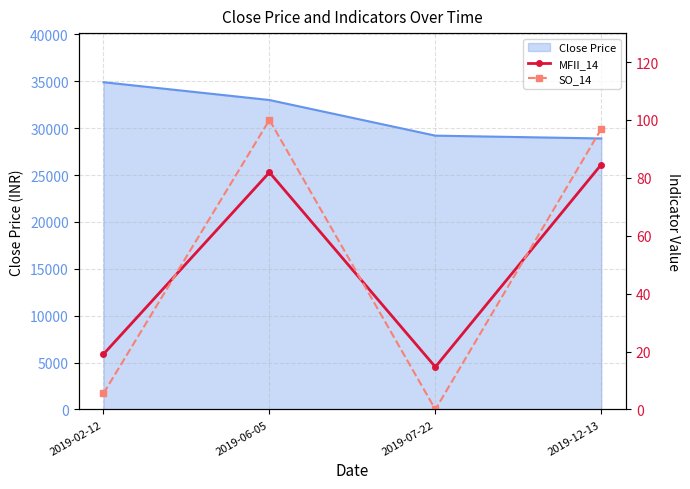

What is the sum of the SO_14 values at 2019-12-13 and 2019-02-12?

102.5